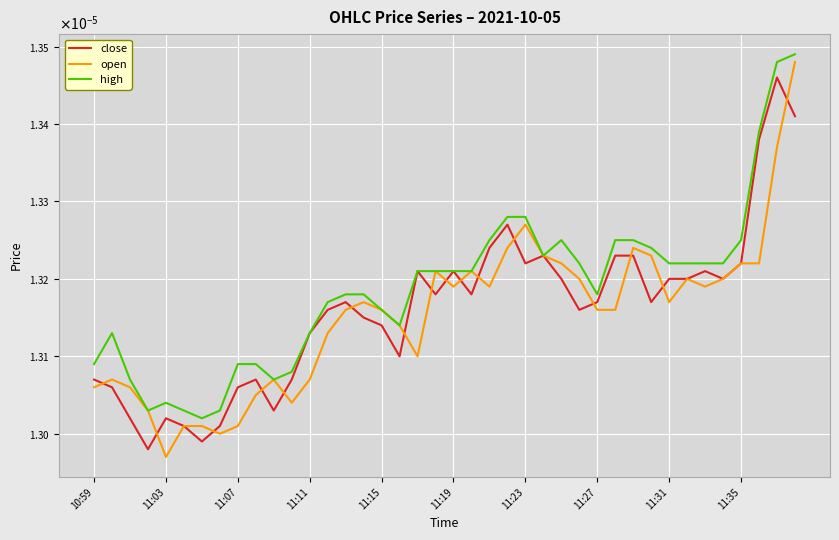

Does the chart have visible grid lines?

Yes